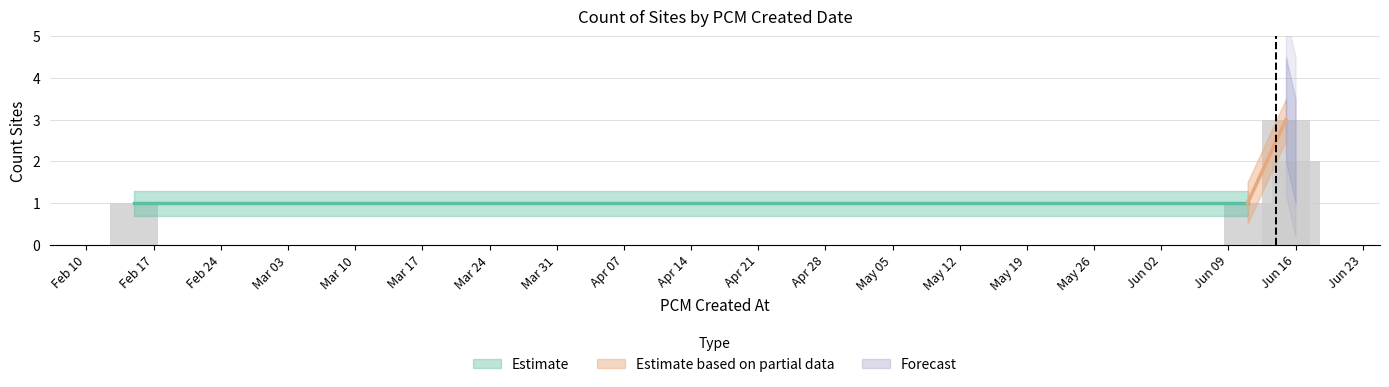

Which category has the highest value across all series?

2025-06-15